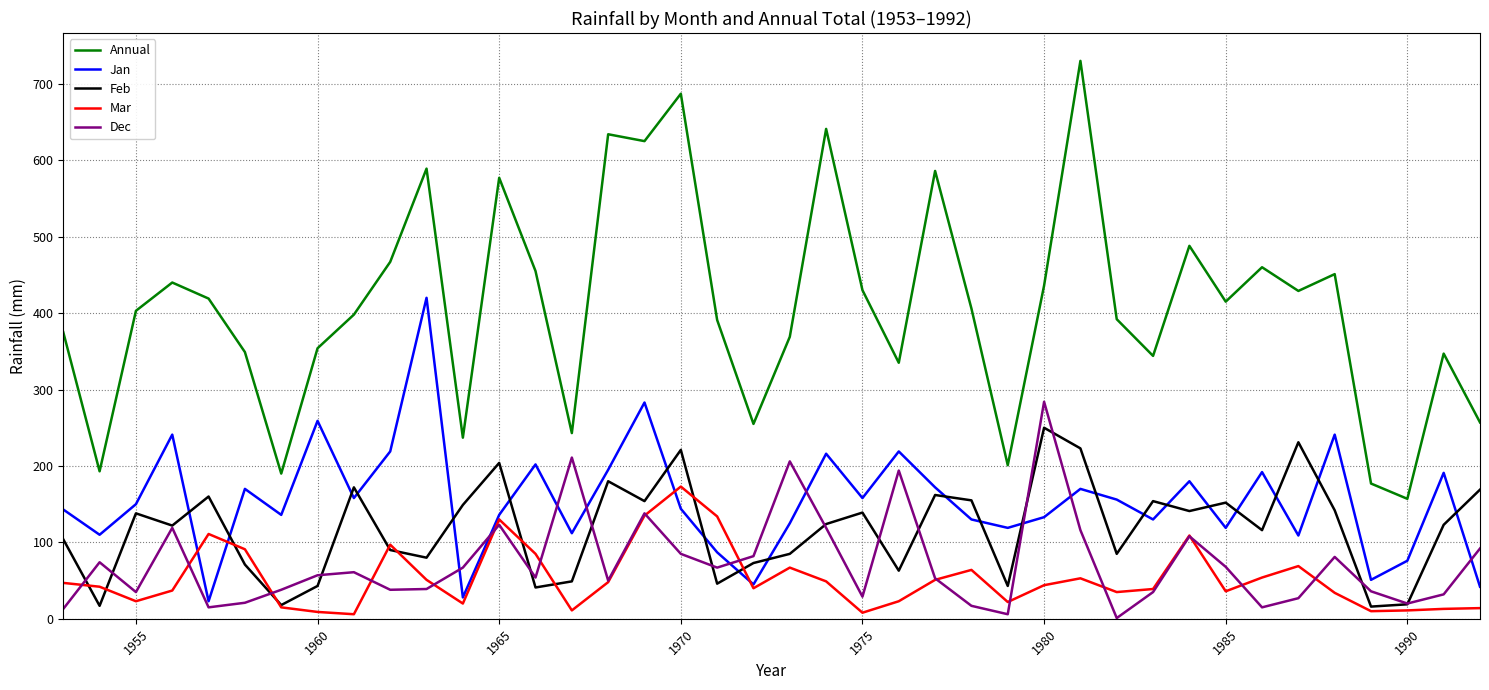

Does the chart have visible grid lines?

Yes